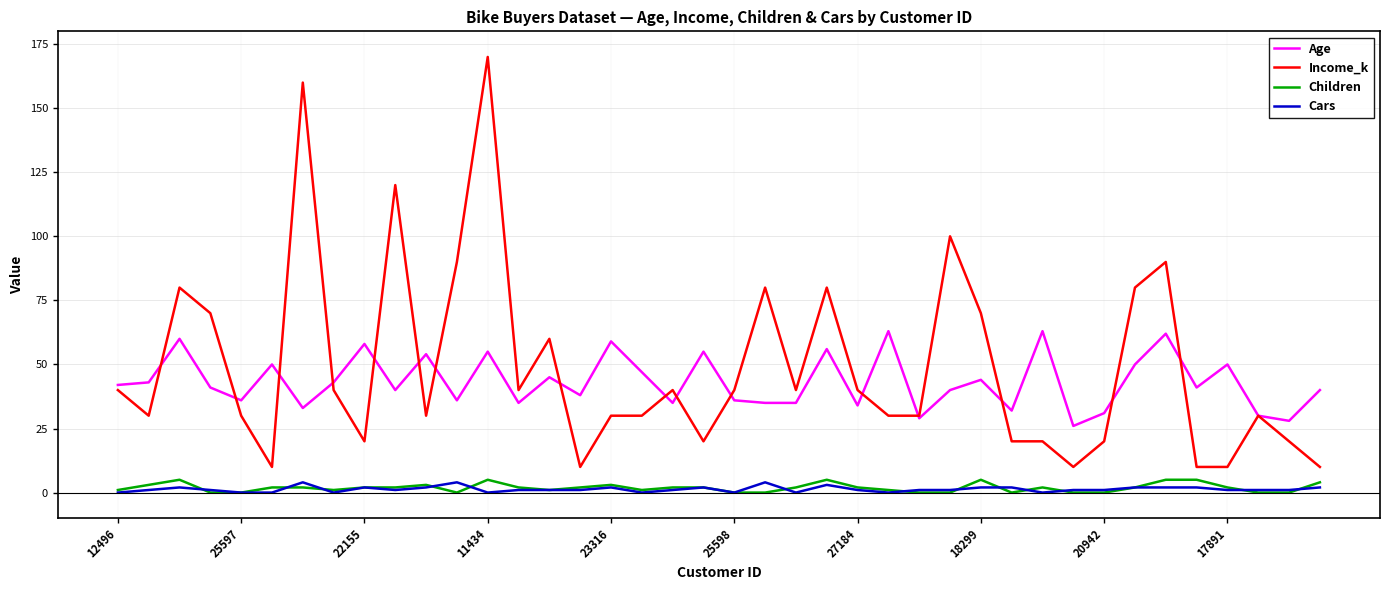

Which series has the widest spread of values?

Income_k